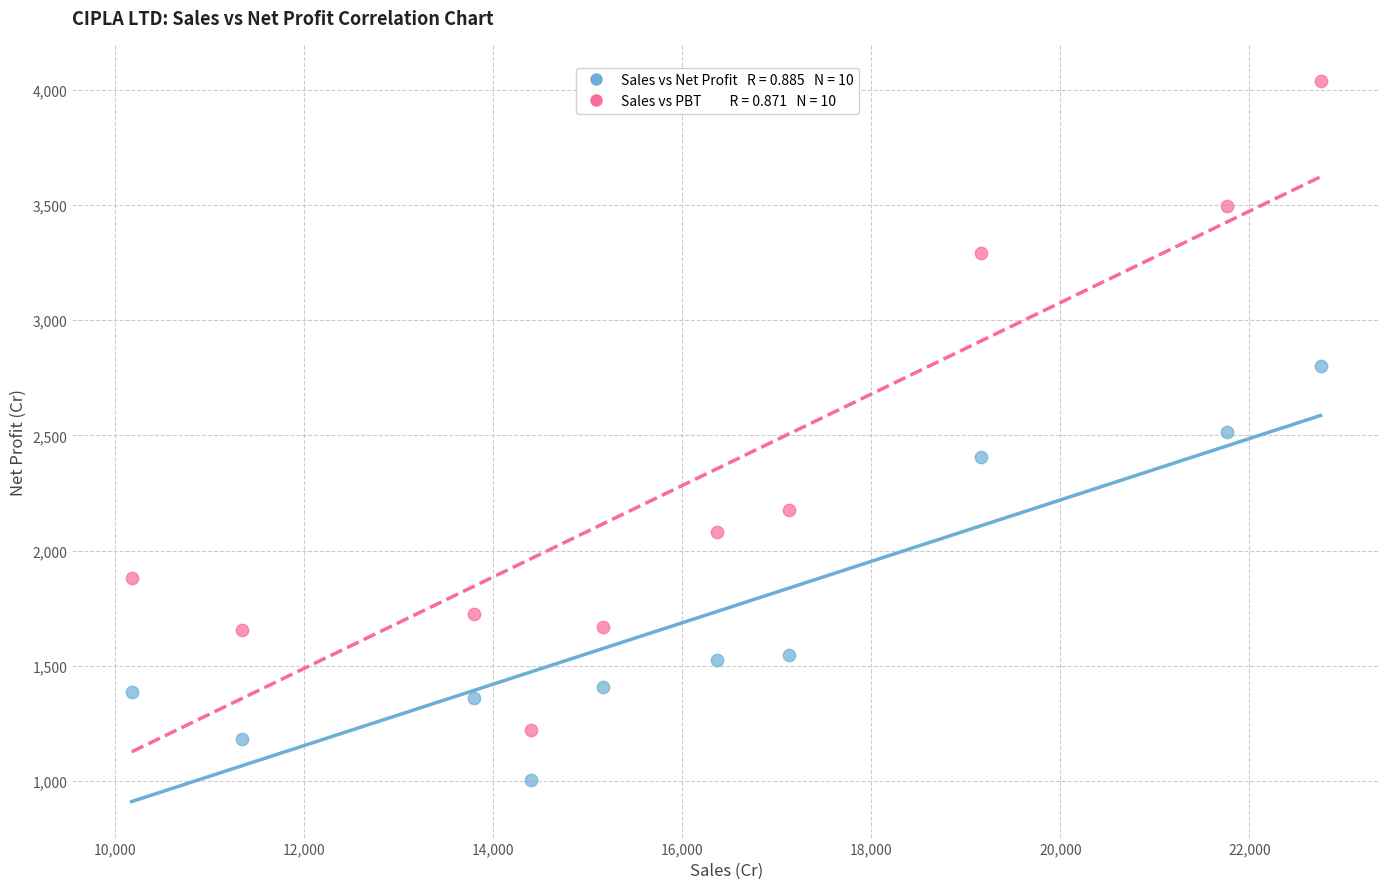

Across all data points, what is the range of X values (max minus min)?

12579.7